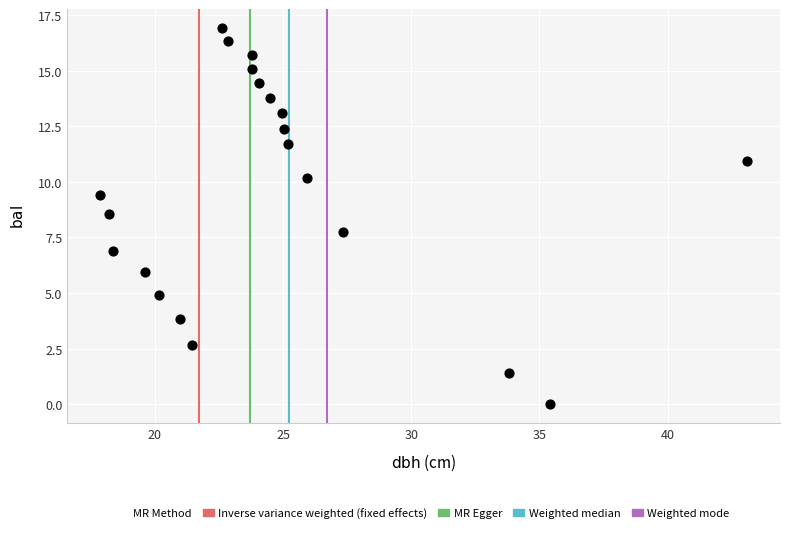

What Y value in the scatter plot is closest to 8?

7.7